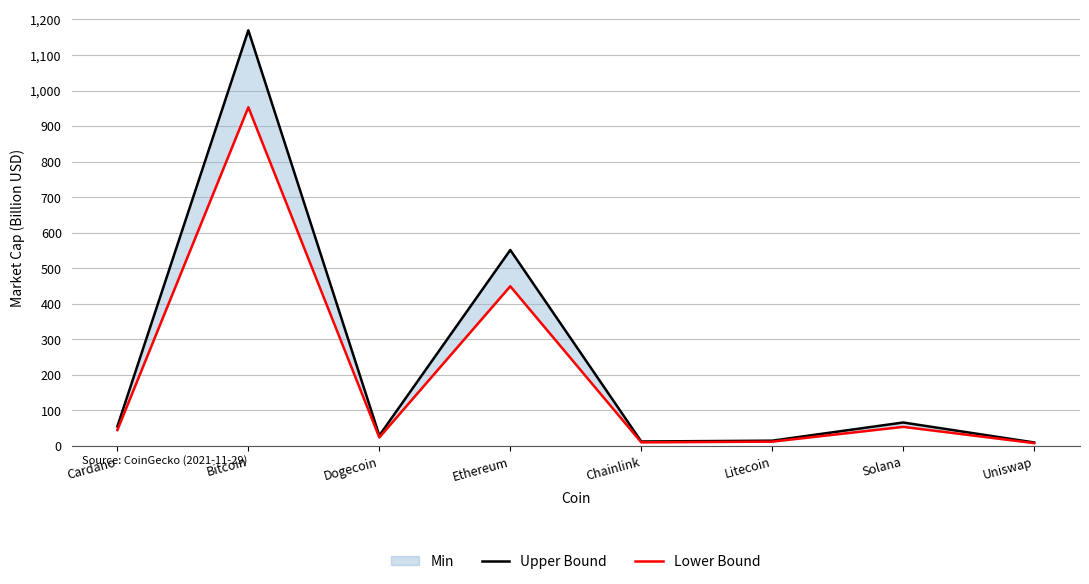

What is the greatest value displayed?

1169.6